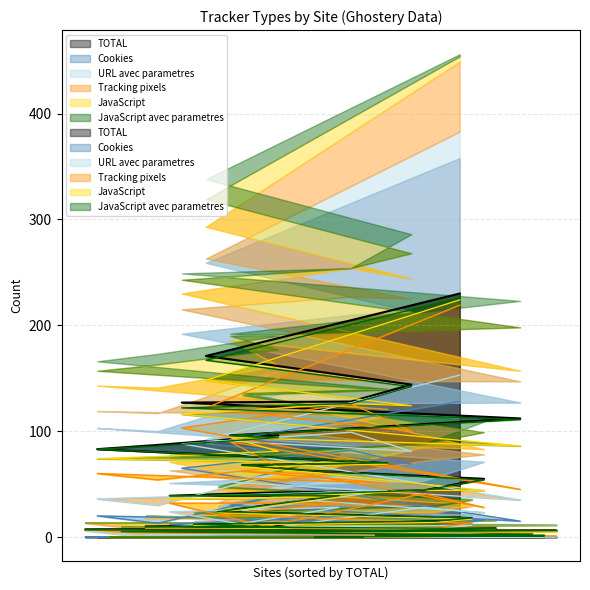

In TOTAL, how many points are higher than both neighbors (excluding endpoints)?

13